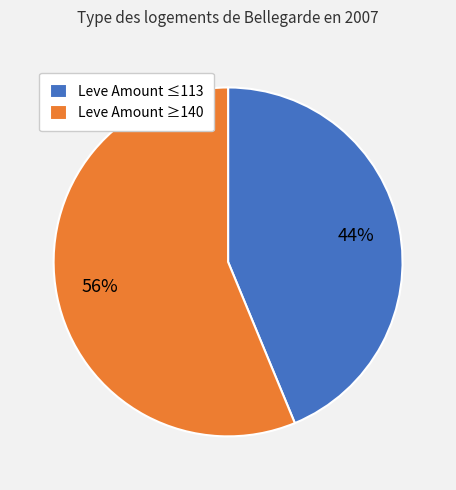

Which category accounts for the majority?

Leve Amount ≥140